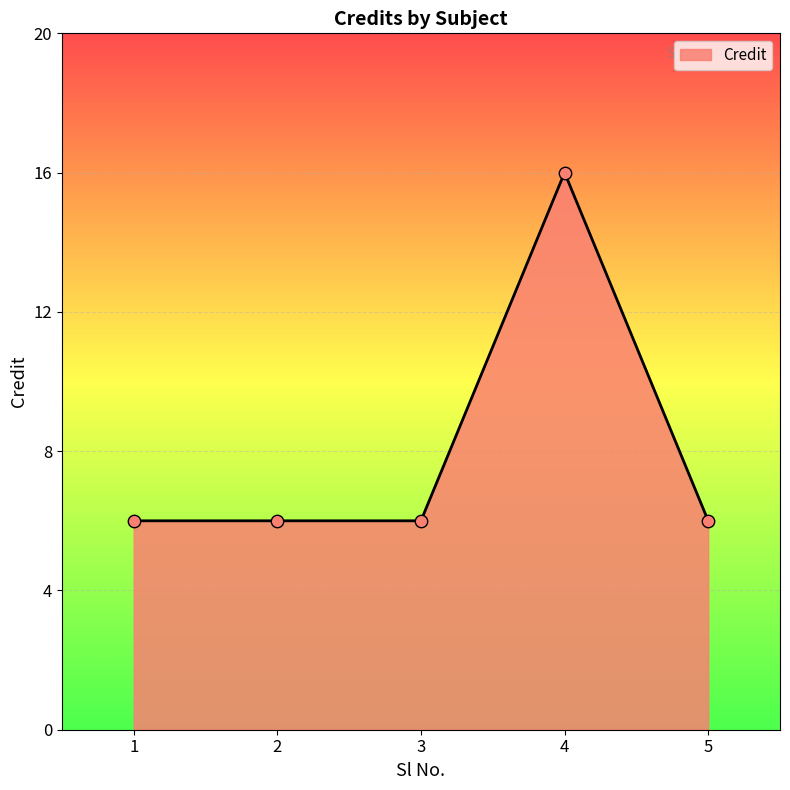

Approximately how many times larger is the value at 2 compared to 3?

1.0